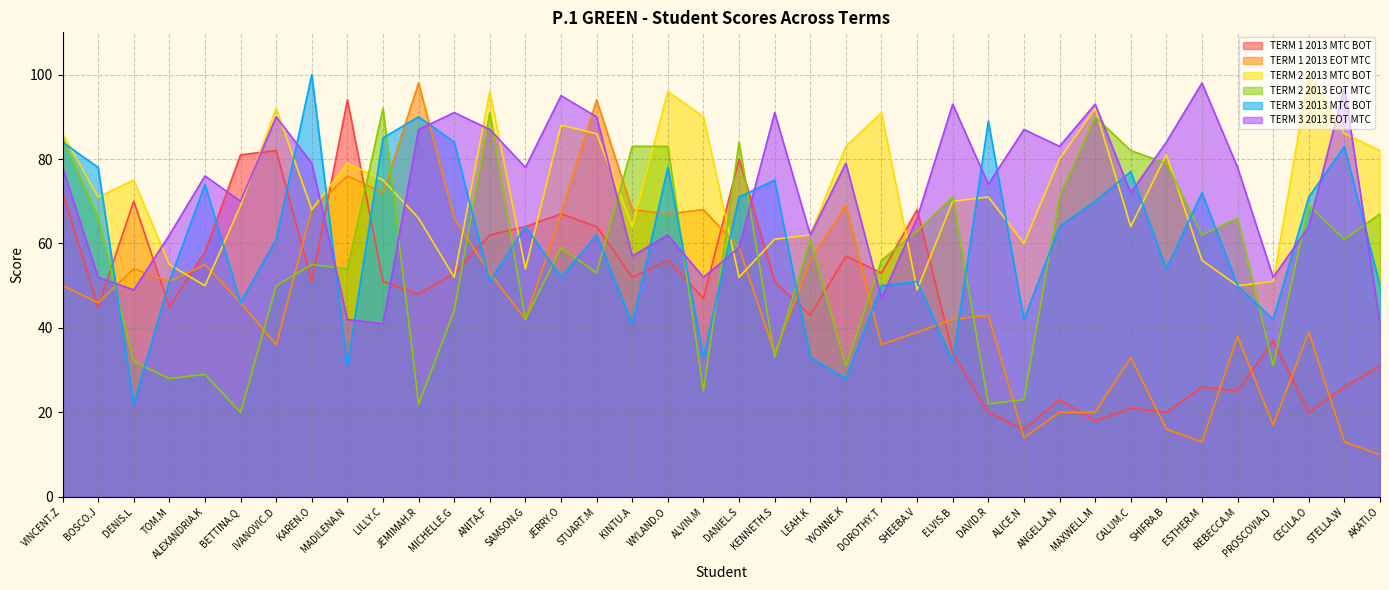

Rank the series by their maximum value, from lowest to highest.

TERM 2 2013 EOT MTC, TERM 1 2013 MTC BOT, TERM 1 2013 EOT MTC, TERM 3 2013 EOT MTC, TERM 2 2013 MTC BOT, TERM 3 2013 MTC BOT